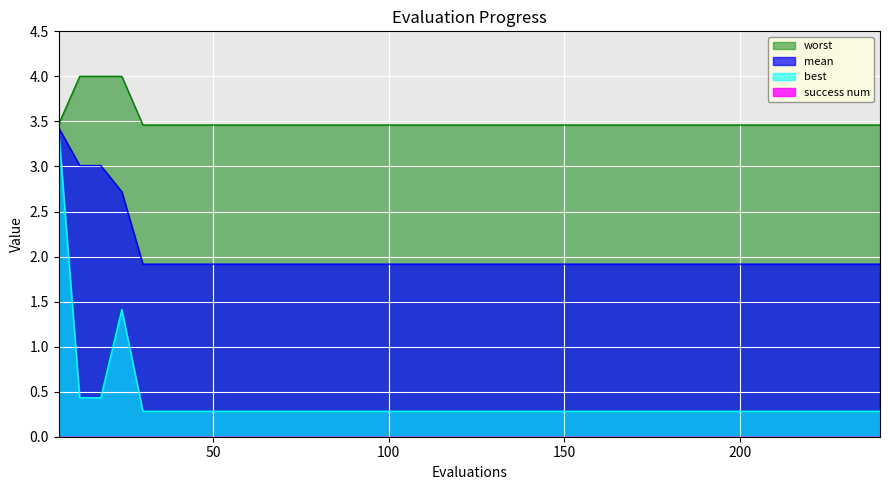

Which series has the largest range (max minus min)?

best